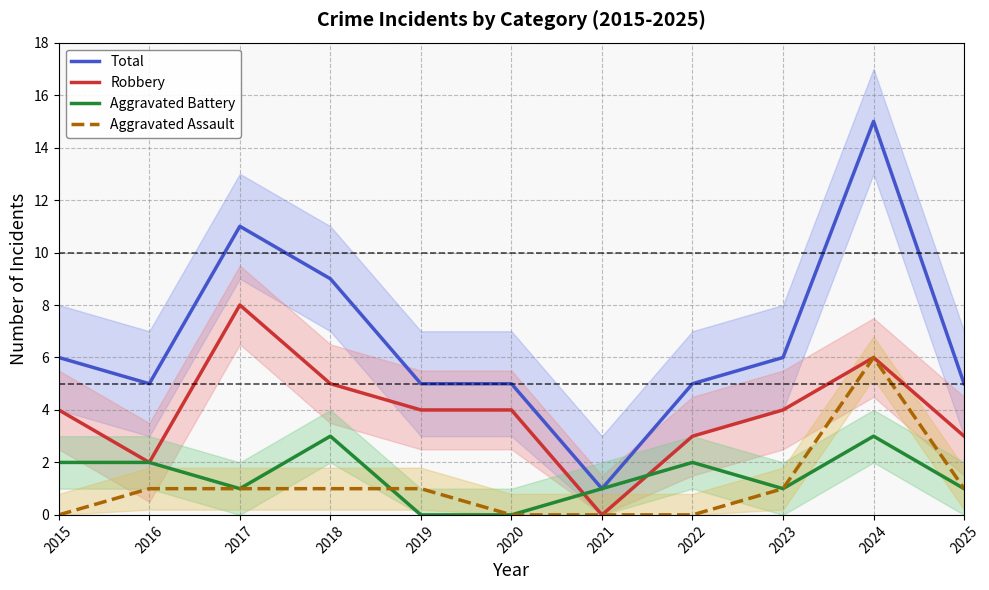

At how many categories does at least one series exceed 12?

1